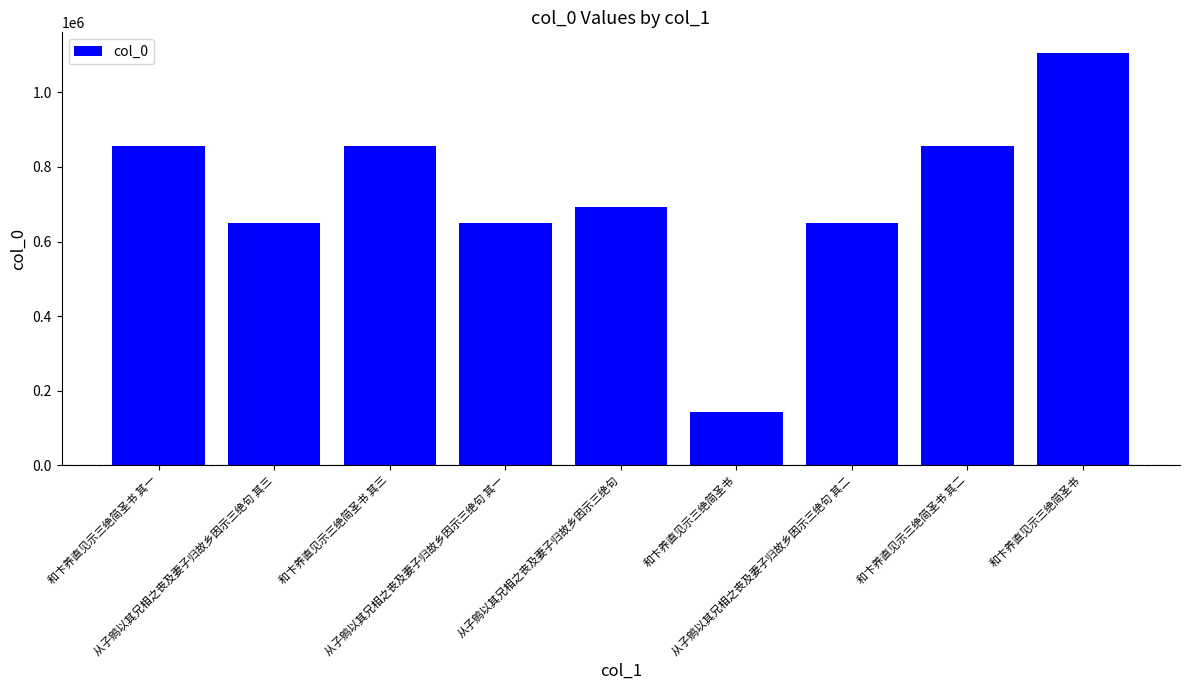

Reading right to left, what are all the values shown in this chart?

和卞养直见示三绝简圣书=1105836	和卞养直见示三绝简圣书 其二=855662	从子鹓以其兄相之丧及妻子归故乡因示三绝句 其二=649408	和卞养直见示三绝简圣书=141928	从子鹓以其兄相之丧及妻子归故乡因示三绝句=692355	从子鹓以其兄相之丧及妻子归故乡因示三绝句 其一=649407	和卞养直见示三绝简圣书 其三=855663	从子鹓以其兄相之丧及妻子归故乡因示三绝句 其三=649409	和卞养直见示三绝简圣书 其一=855661